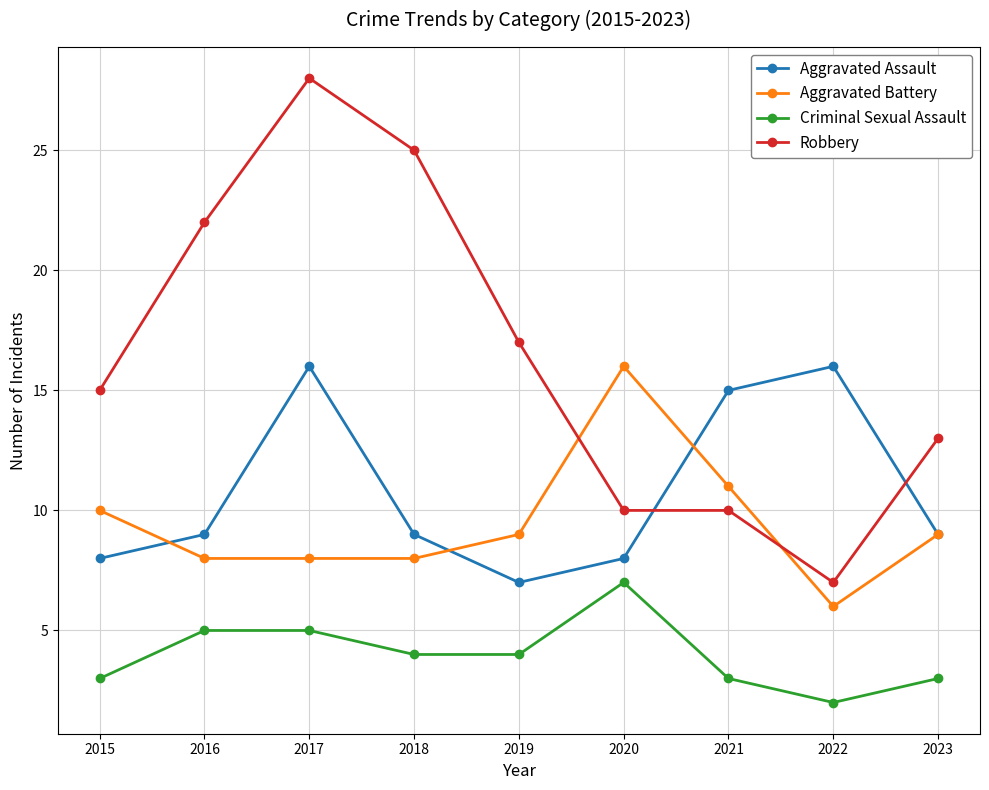

True or false: Robbery has more than 2 interior local peaks.

False